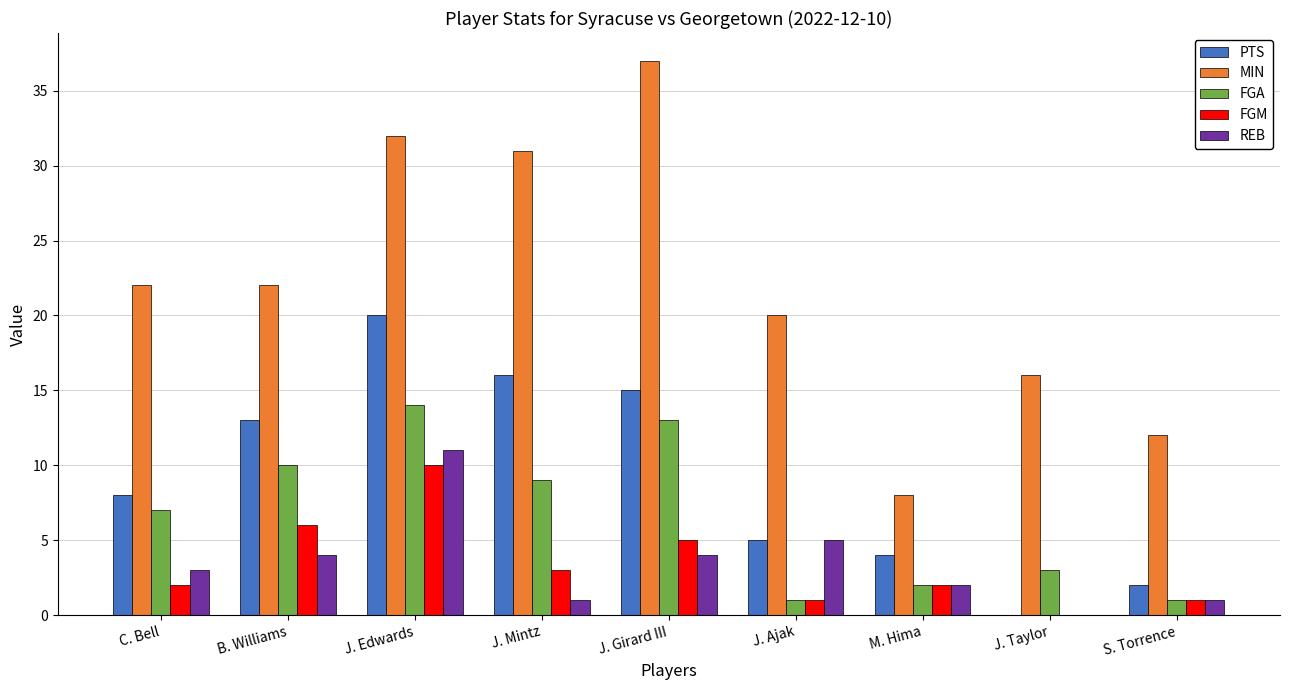

True or false: MIN has a value of 4 at J. Ajak.

False